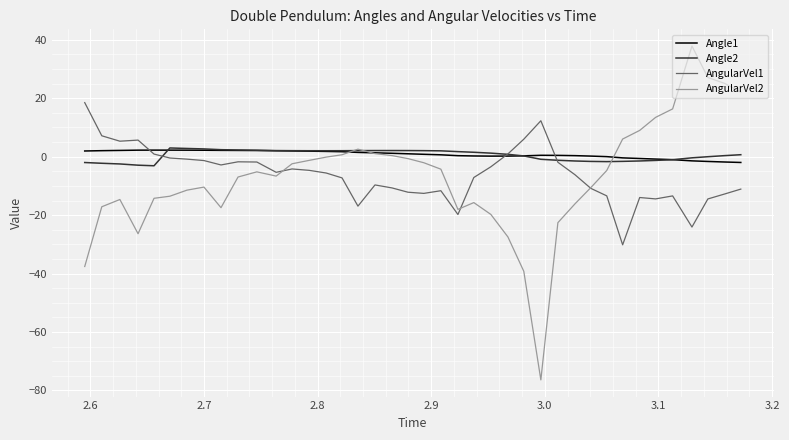

Which series has the largest range (max minus min)?

AngularVel2